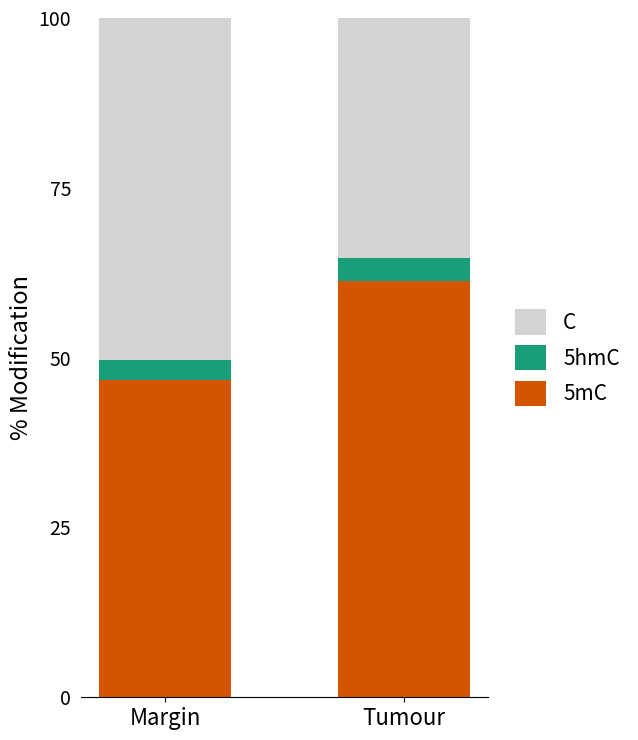

What is the total value across all series at Tumour?

100.0